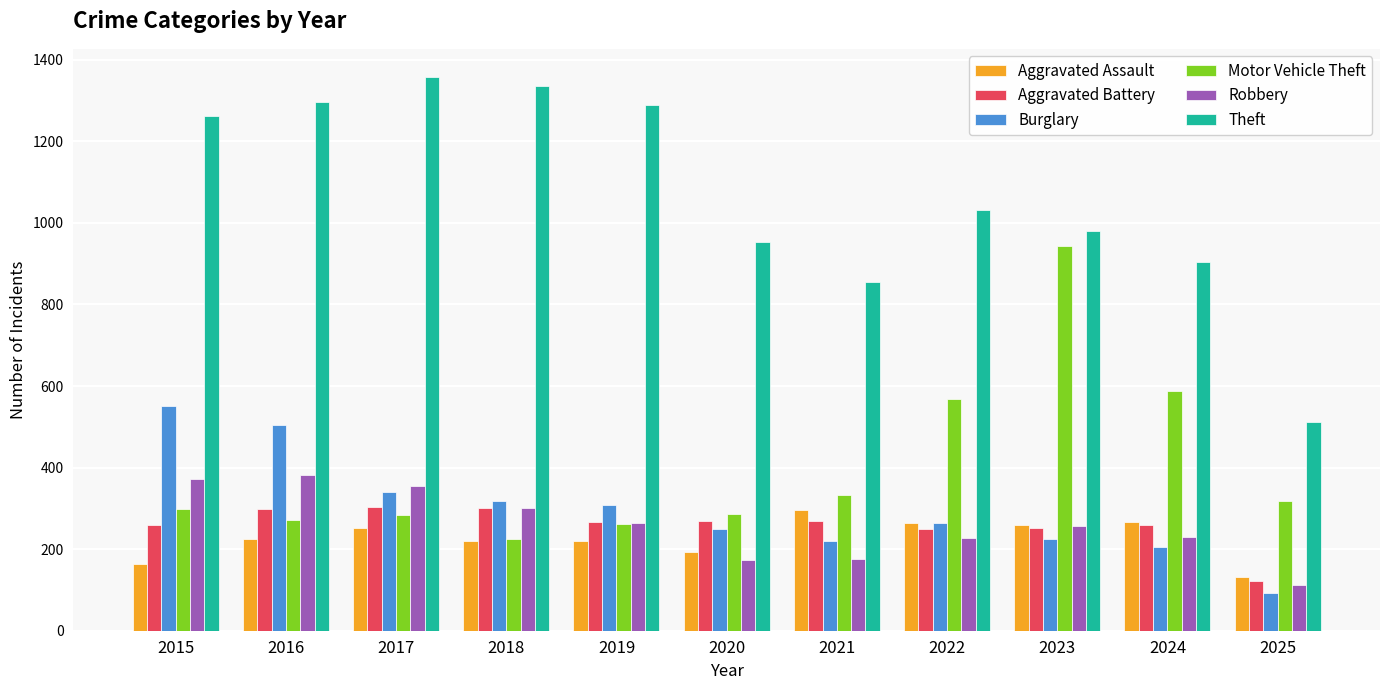

What is the spread (max minus min) of values at 2017?

1108